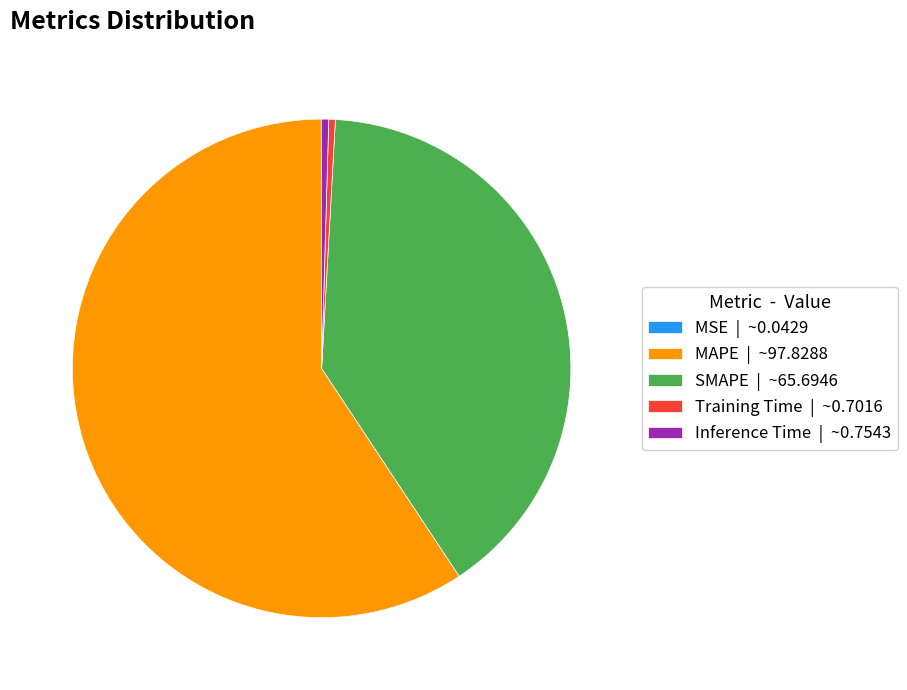

Does any single category account for the majority?

Yes